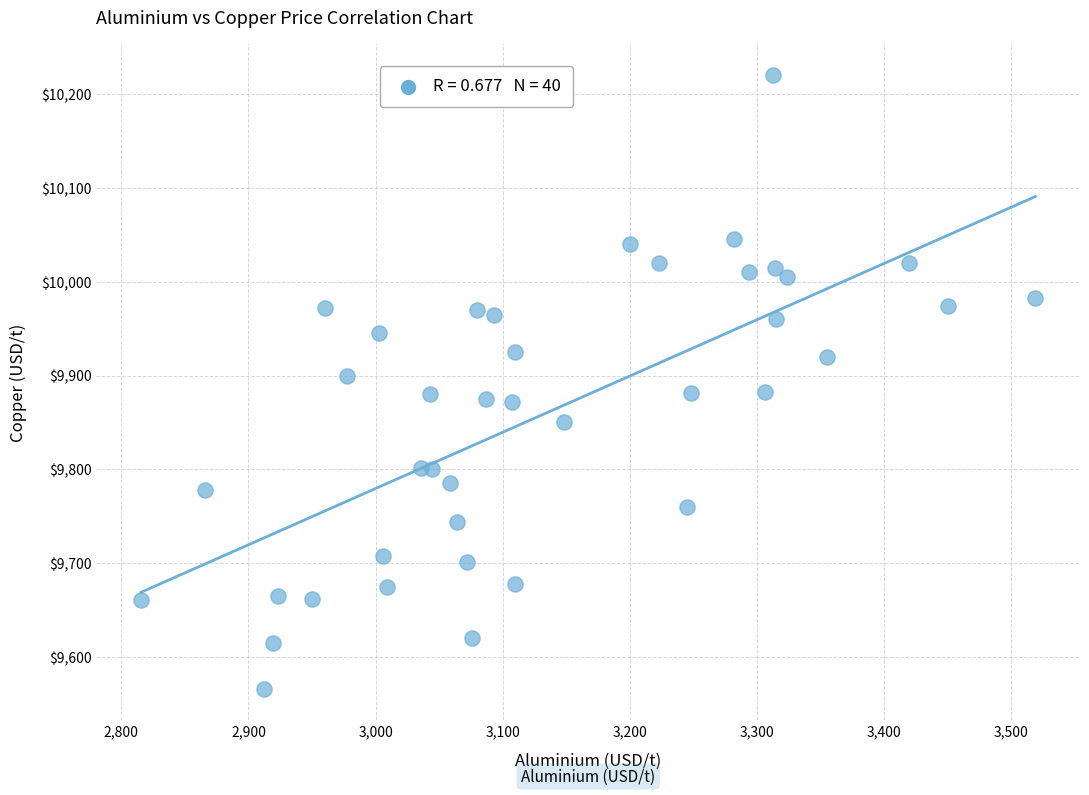

What is the range of X values (max minus min)?

703.5